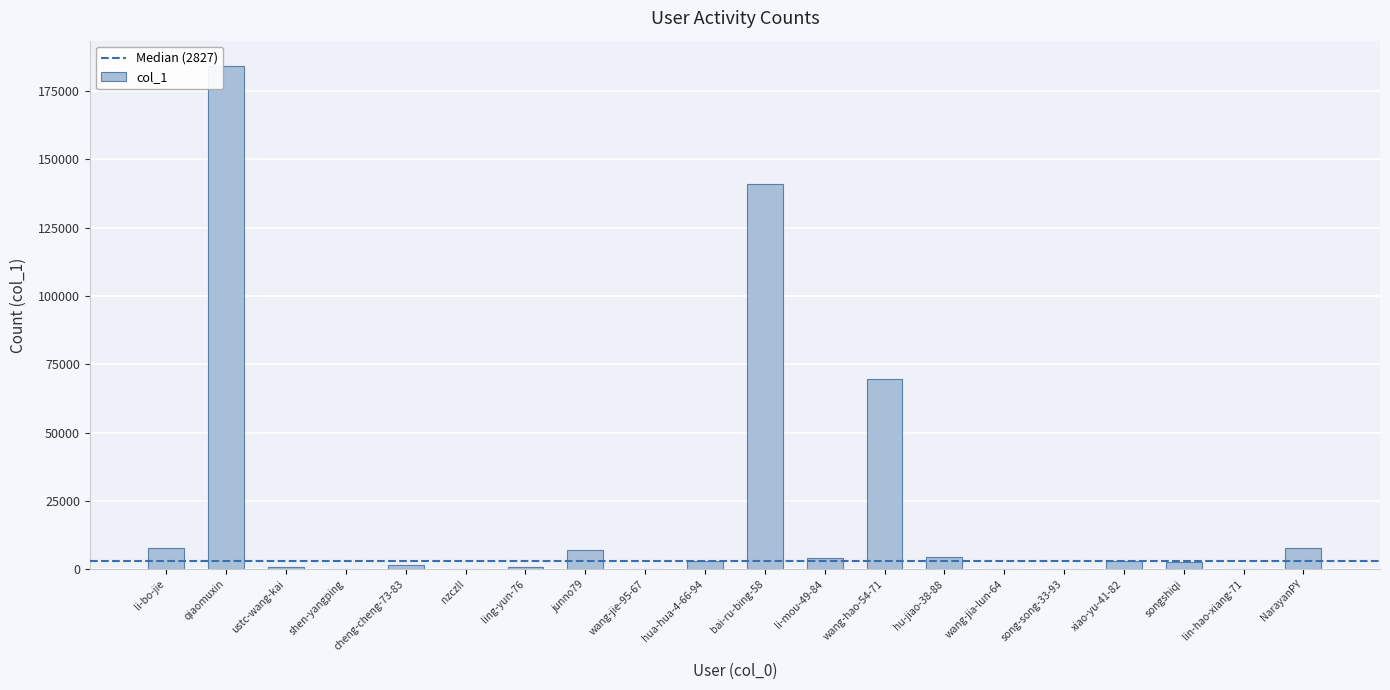

What is the change in value from ling-yun-76 to NarayanPY?

+7133